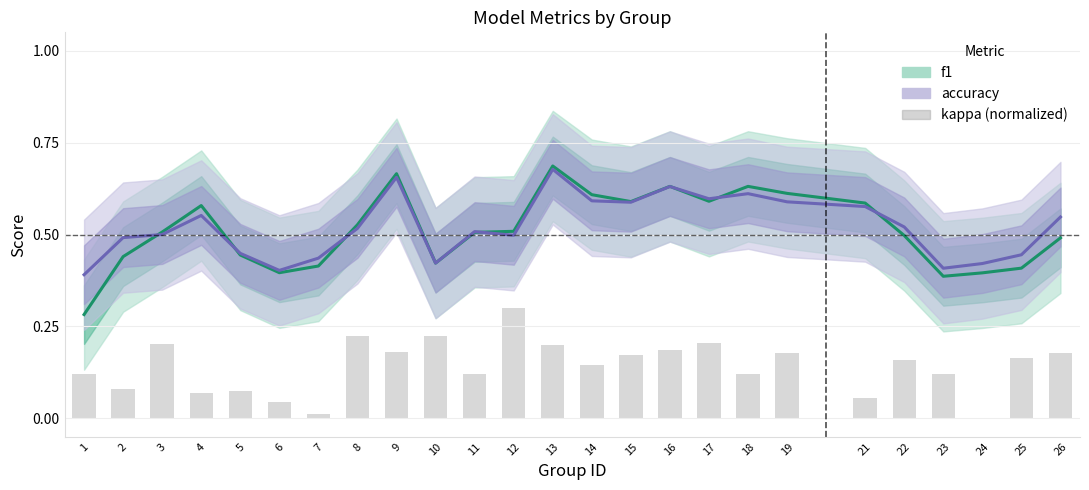

List the labels in order of value, largest first.

12, 8, 10, 17, 3, 13, 16, 9, 19, 26, 15, 25, 22, 14, 1, 11, 18, 23, 2, 5, 4, 21, 6, 7, 24